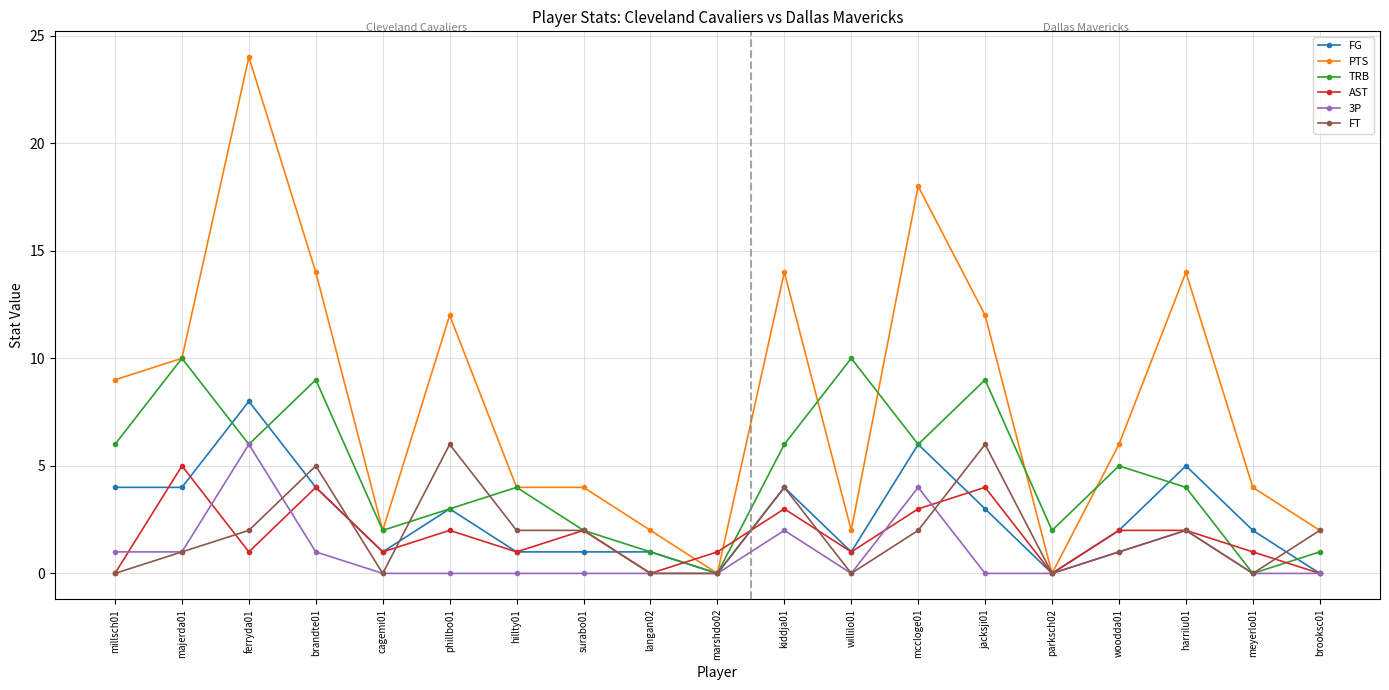

True or false: TRB has a value of 2 at mccloge01.

False